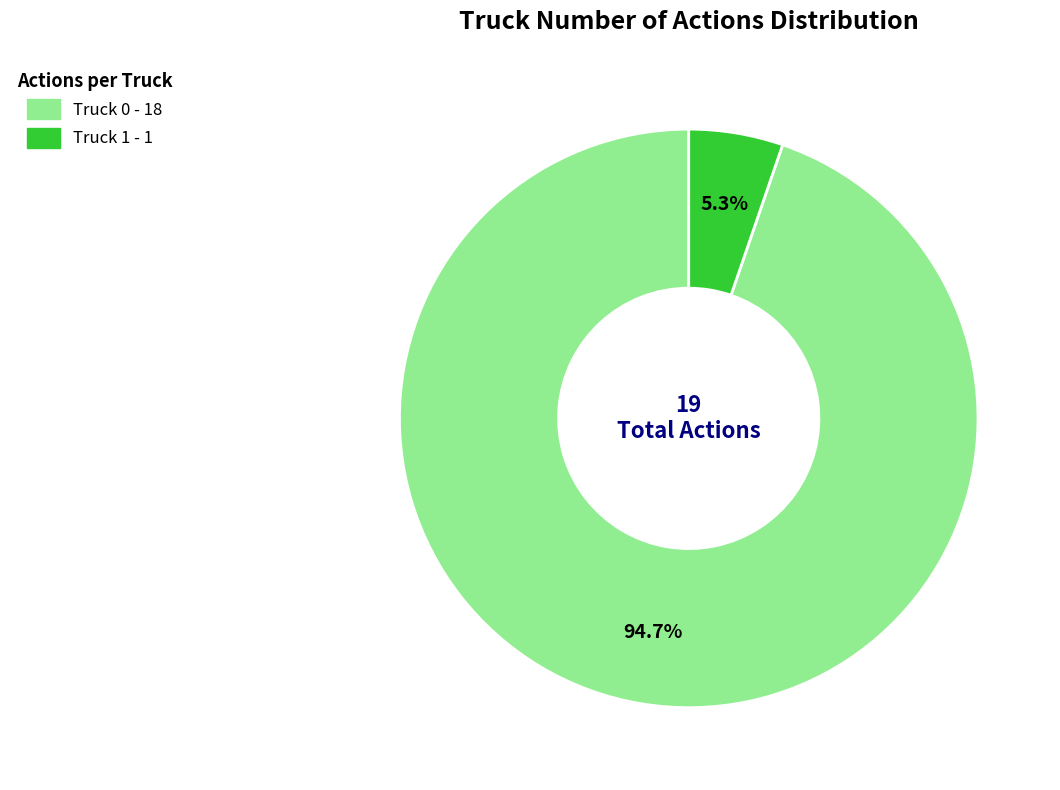

To the nearest percent, what is the difference between the Truck 0 and Truck 1 slice percentages?

89%